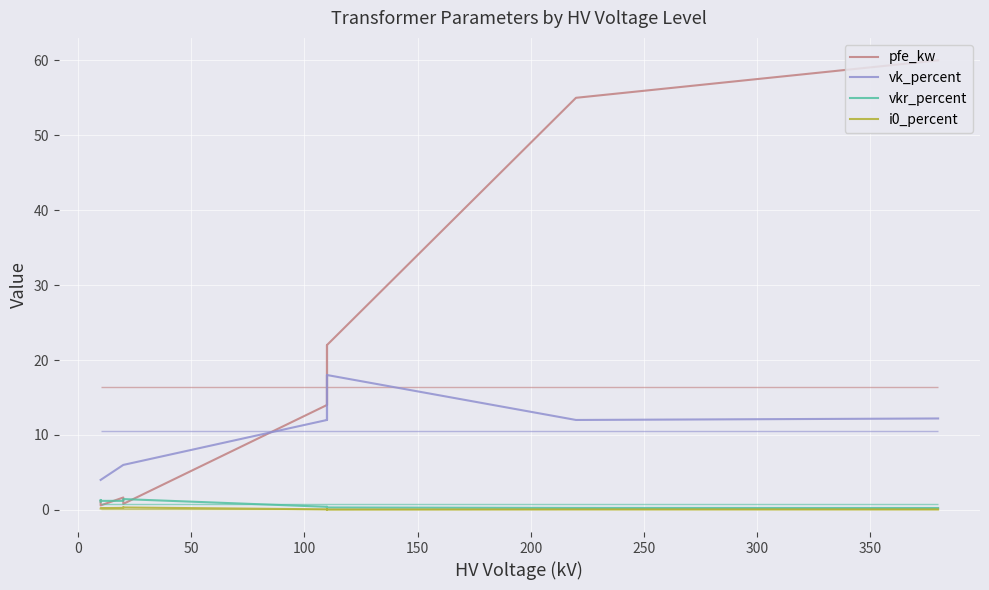

True or false: vk_percent and pfe_kw cross at least once.

True